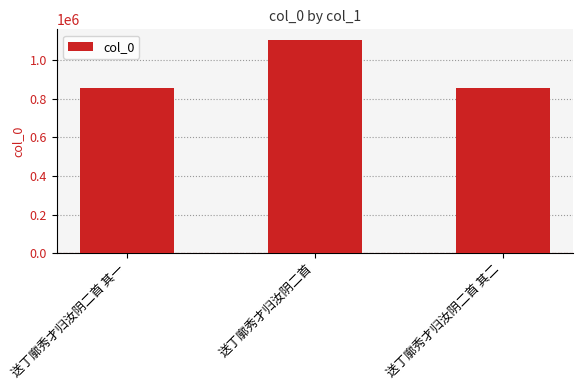

What is the change in value from 送丁廓秀才归汝阴二首 to 送丁廓秀才归汝阴二首 其二?

-247725